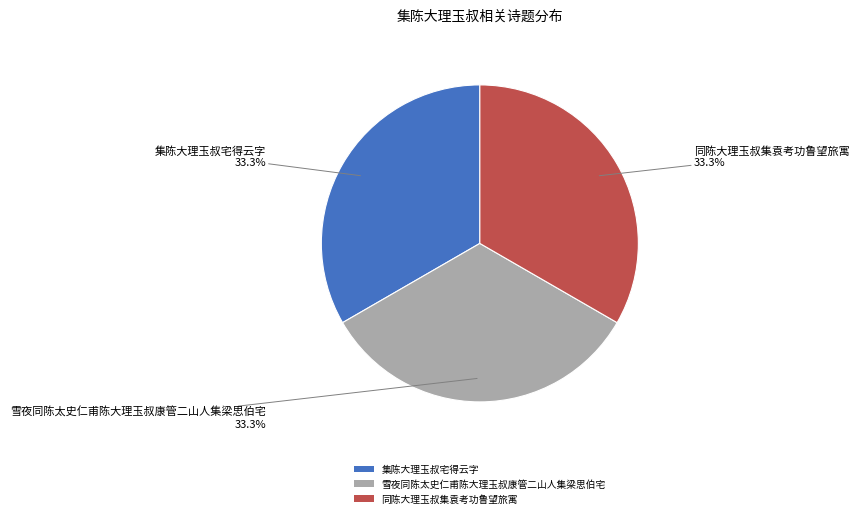

To the nearest percent, what is the combined percentage of 雪夜同陈太史仁甫陈大理玉叔康管二山人集梁思伯宅 and 同陈大理玉叔集袁考功鲁望旅寓?

67%